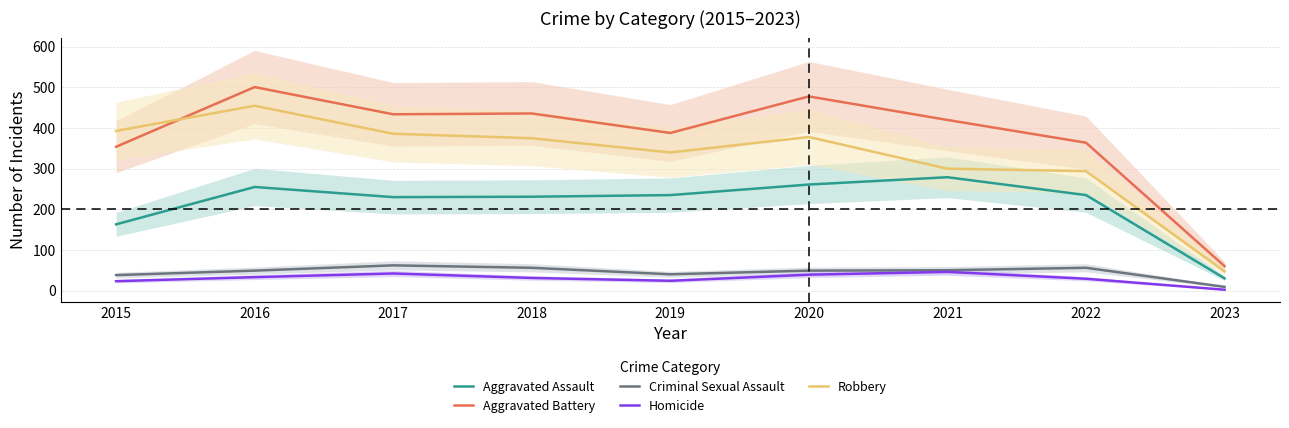

At which label is Aggravated Assault closest to 154?

2015